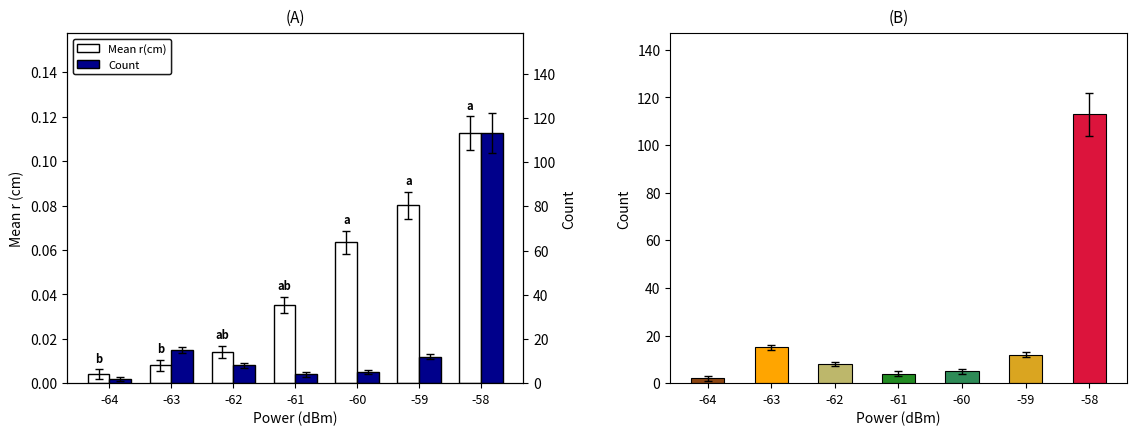

Which label corresponds to the smallest value in the chart?

-64